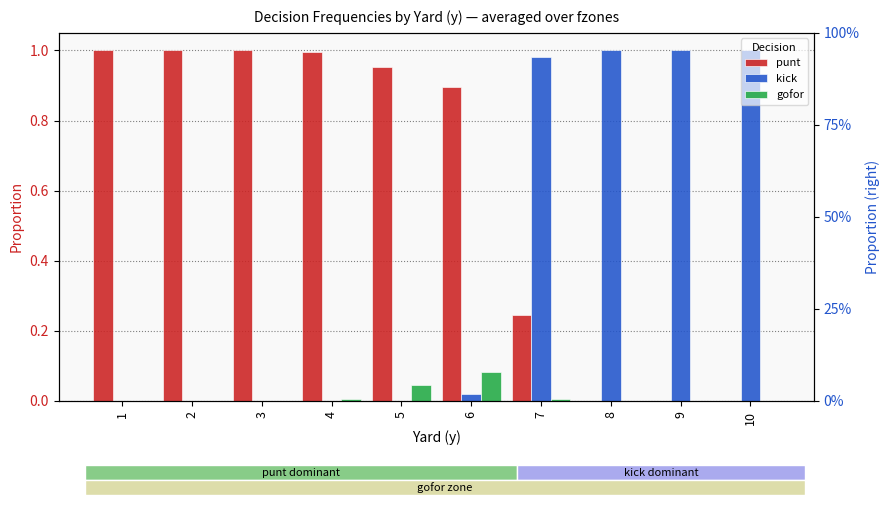

What is the sum of all kick values?

4.0